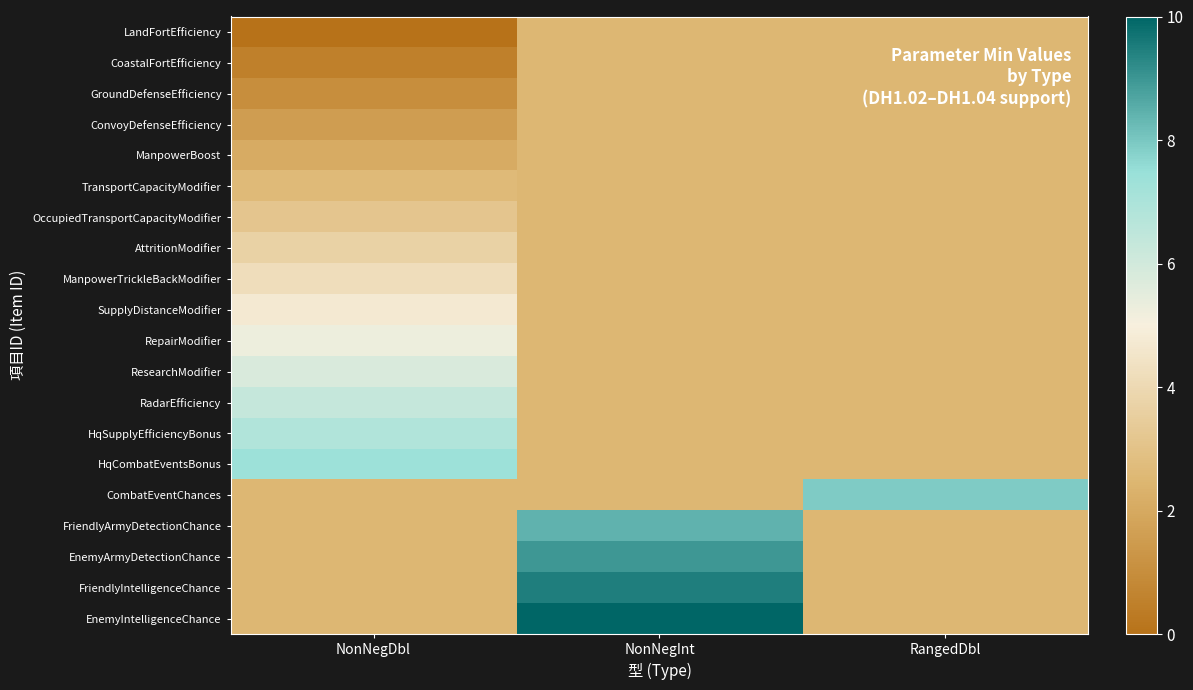

Reading left to right, what are all the values shown in this chart?

LandFortEfficiency: NonNegDbl=0.0	NonNegInt=2.5	RangedDbl=2.5
CoastalFortEfficiency: NonNegDbl=0.5	NonNegInt=2.5	RangedDbl=2.5
GroundDefenseEfficiency: NonNegDbl=1.1	NonNegInt=2.5	RangedDbl=2.5
ConvoyDefenseEfficiency: NonNegDbl=1.6	NonNegInt=2.5	RangedDbl=2.5
ManpowerBoost: NonNegDbl=2.1	NonNegInt=2.5	RangedDbl=2.5
TransportCapacityModifier: NonNegDbl=2.6	NonNegInt=2.5	RangedDbl=2.5
OccupiedTransportCapacityModifier: NonNegDbl=3.2	NonNegInt=2.5	RangedDbl=2.5
AttritionModifier: NonNegDbl=3.7	NonNegInt=2.5	RangedDbl=2.5
ManpowerTrickleBackModifier: NonNegDbl=4.2	NonNegInt=2.5	RangedDbl=2.5
SupplyDistanceModifier: NonNegDbl=4.7	NonNegInt=2.5	RangedDbl=2.5
RepairModifier: NonNegDbl=5.3	NonNegInt=2.5	RangedDbl=2.5
ResearchModifier: NonNegDbl=5.8	NonNegInt=2.5	RangedDbl=2.5
RadarEfficiency: NonNegDbl=6.3	NonNegInt=2.5	RangedDbl=2.5
HqSupplyEfficiencyBonus: NonNegDbl=6.8	NonNegInt=2.5	RangedDbl=2.5
HqCombatEventsBonus: NonNegDbl=7.4	NonNegInt=2.5	RangedDbl=2.5
CombatEventChances: NonNegDbl=2.5	NonNegInt=2.5	RangedDbl=7.9
FriendlyArmyDetectionChance: NonNegDbl=2.5	NonNegInt=8.4	RangedDbl=2.5
EnemyArmyDetectionChance: NonNegDbl=2.5	NonNegInt=8.9	RangedDbl=2.5
FriendlyIntelligenceChance: NonNegDbl=2.5	NonNegInt=9.5	RangedDbl=2.5
EnemyIntelligenceChance: NonNegDbl=2.5	NonNegInt=10.0	RangedDbl=2.5